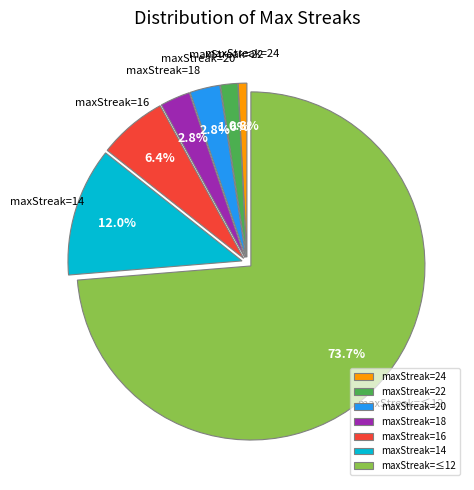

Between maxStreak=≤12 and maxStreak=14, which is larger?

maxStreak=≤12